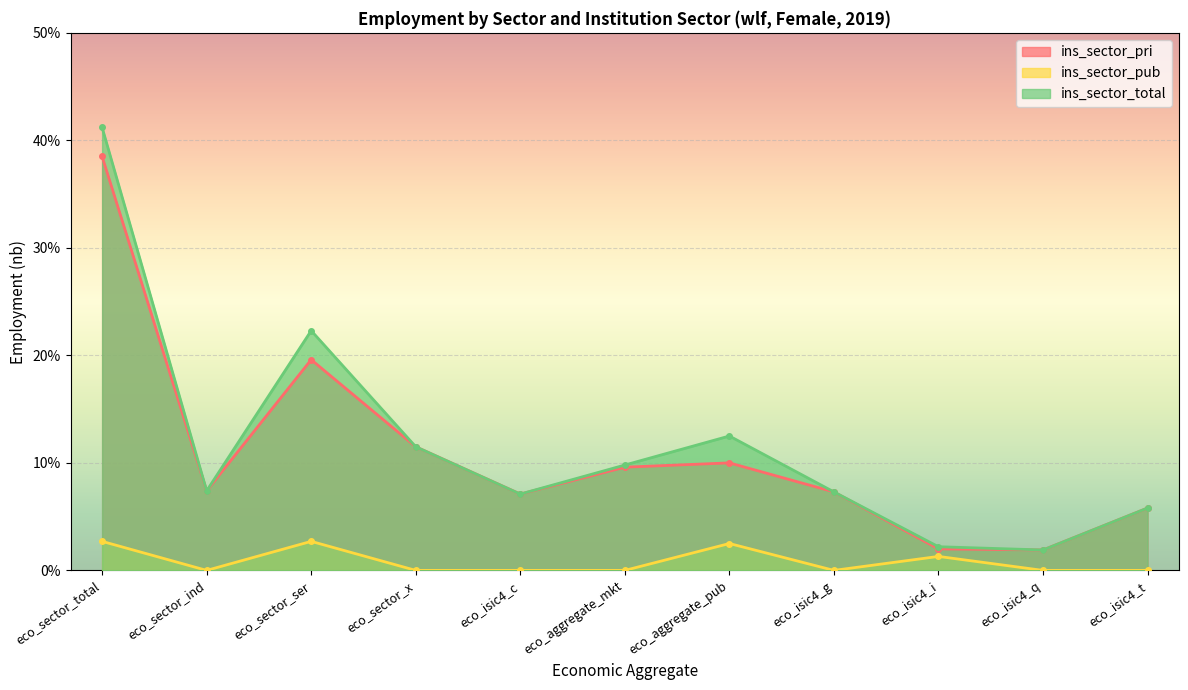

What is the sum of the ins_sector_total values at eco_isic4_g and eco_isic4_q?

0.1